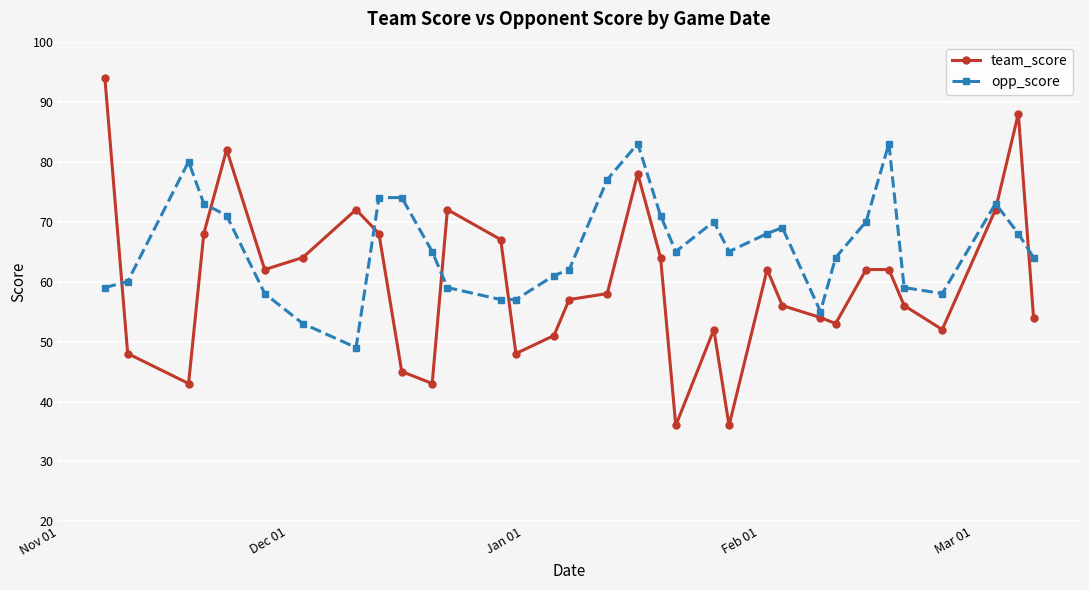

What is the average value of the opp_score series?

66